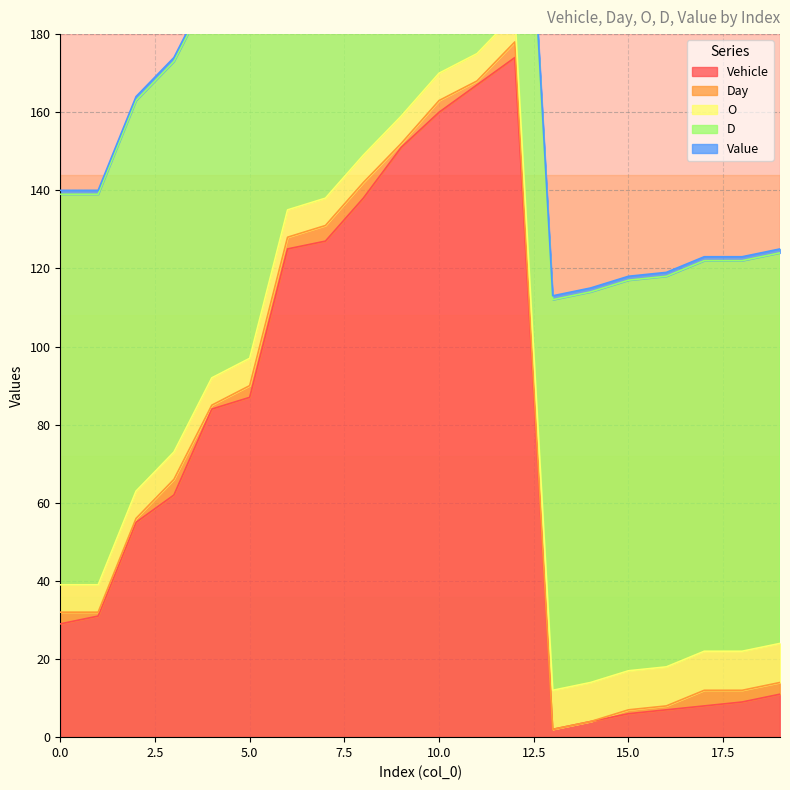

Between 3 and 12, which series saw the biggest shift?

Vehicle